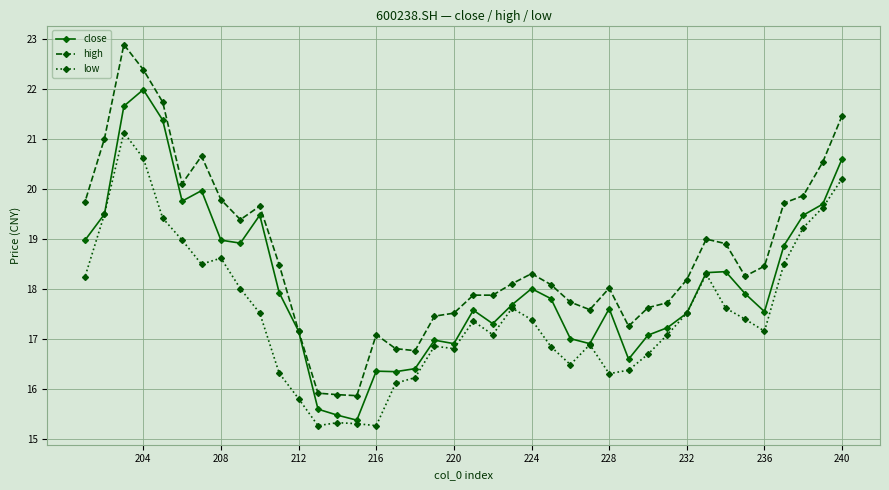

The value of close at 240 is 20.6. True or false?

True